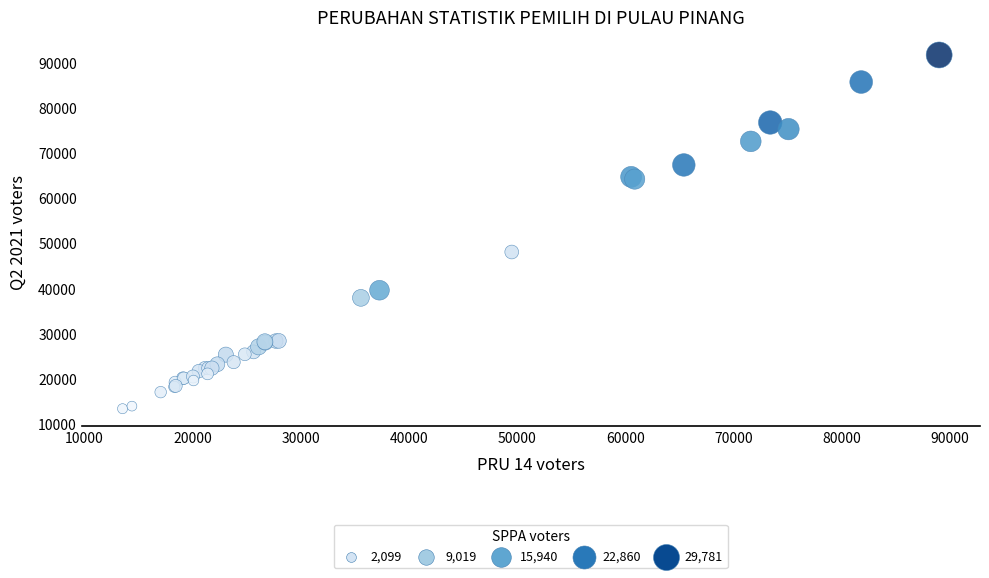

What Y value in the scatter plot is closest to 52521?

48057